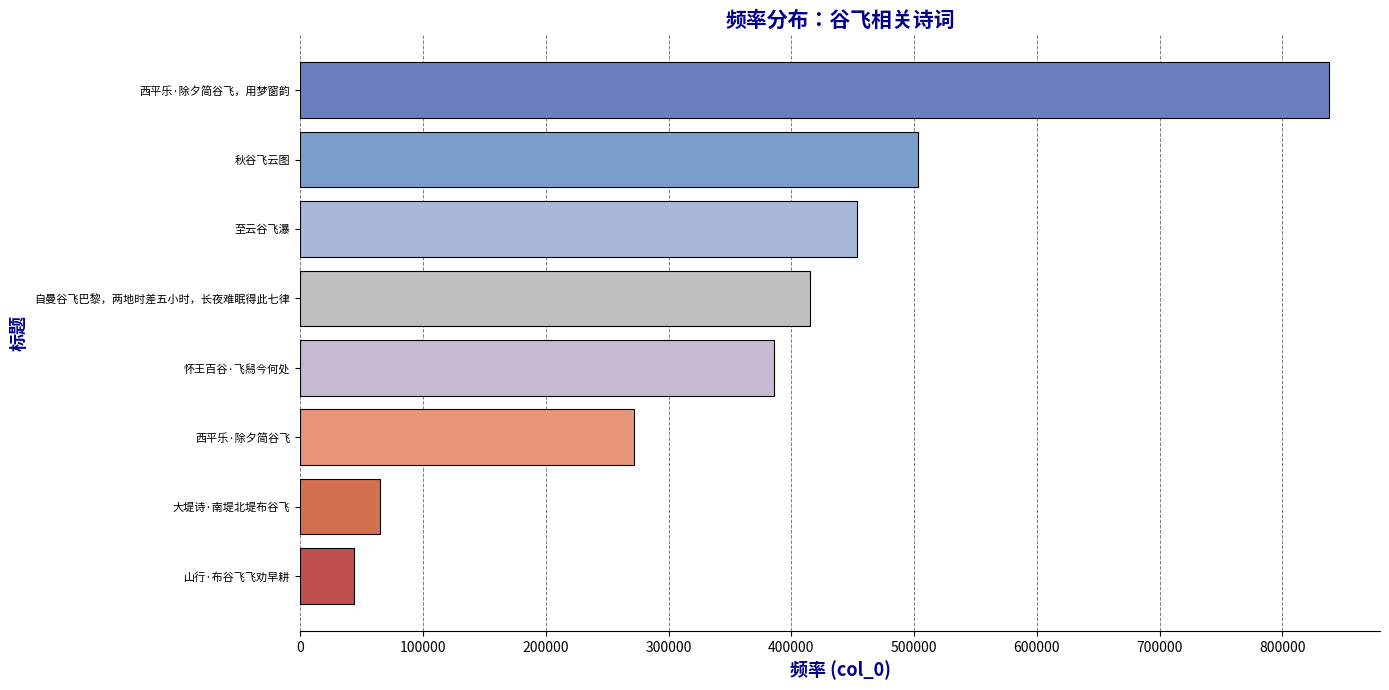

How many values are below 415608?

4